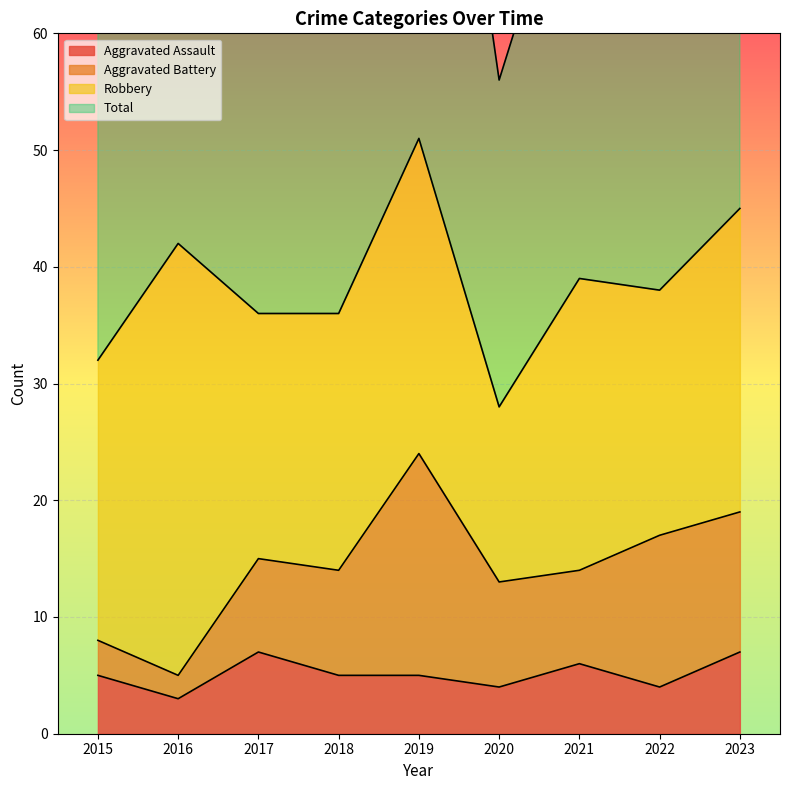

Is it true that Aggravated Assault equals 3 at 2019?

False